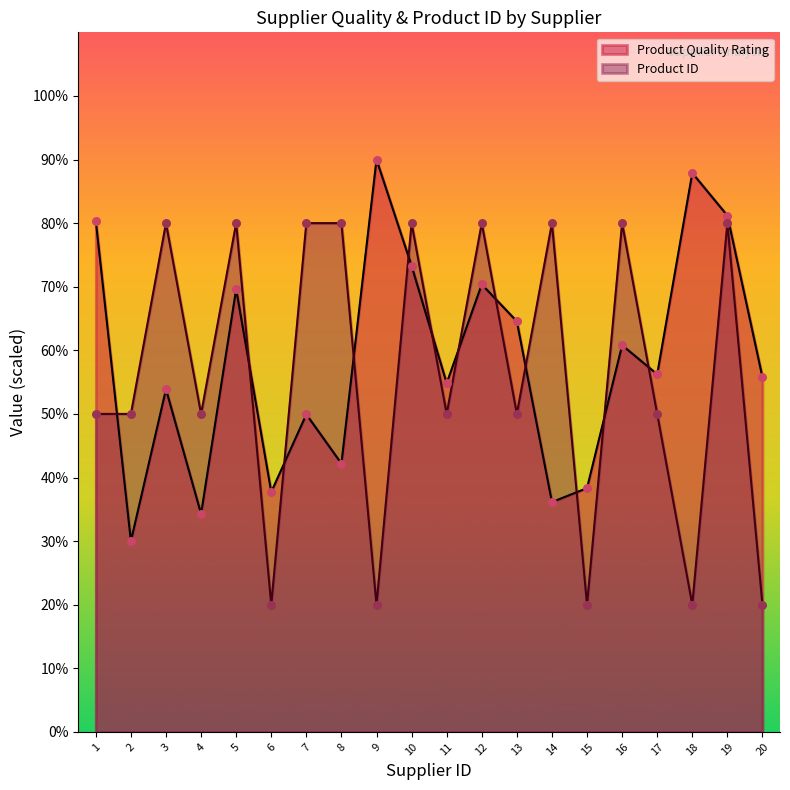

Which series contains the lowest Y value?

Product ID